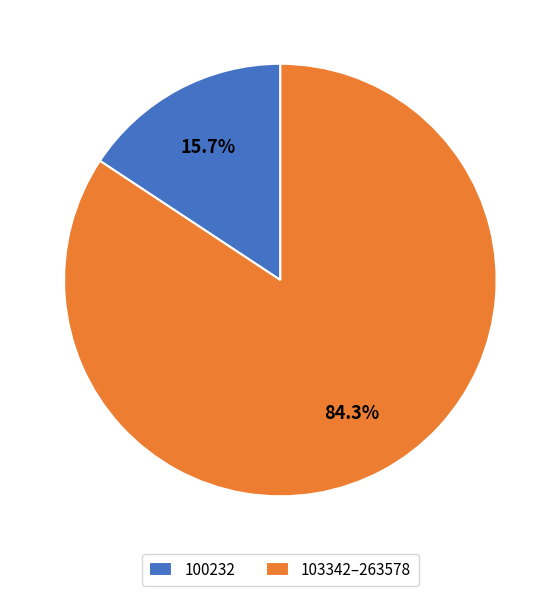

What is the smallest slice in the pie chart?

100232